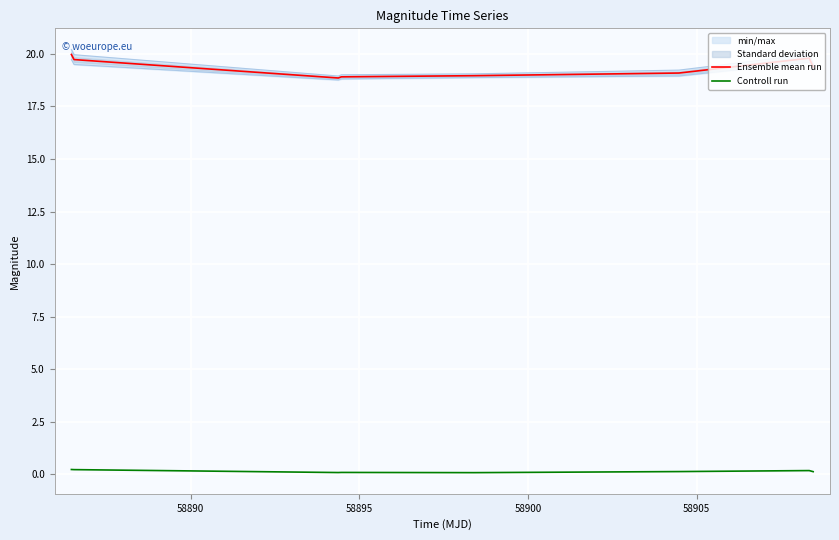

What is the highest value of the Ensemble mean run series?

20.0